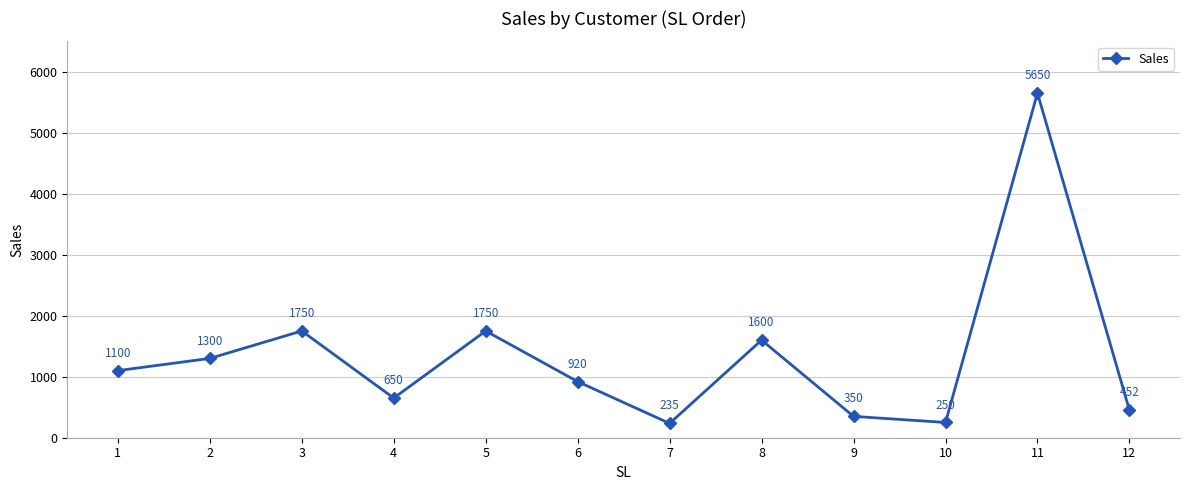

Is it true that the value at 5 is 3055?

False